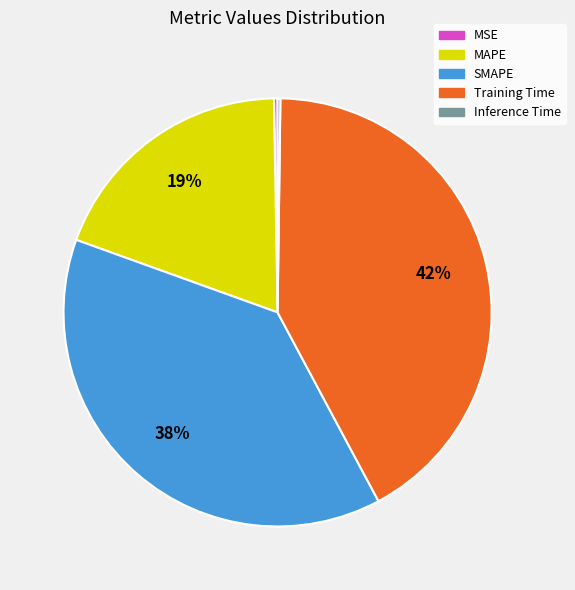

Is there any slice that represents more than half of the pie?

No